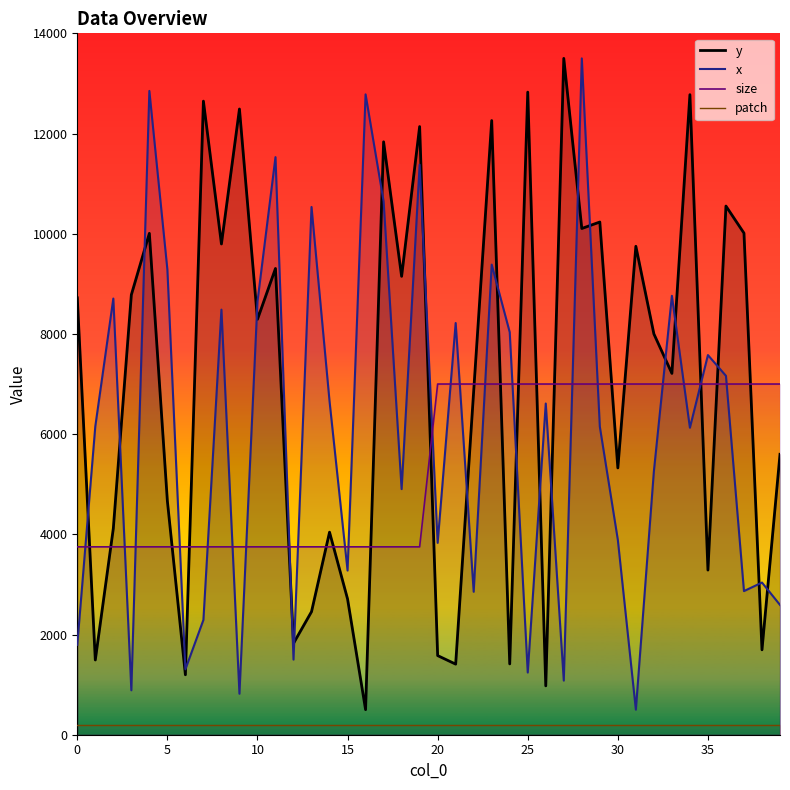

Is this an area chart (filled region under the line)?

No